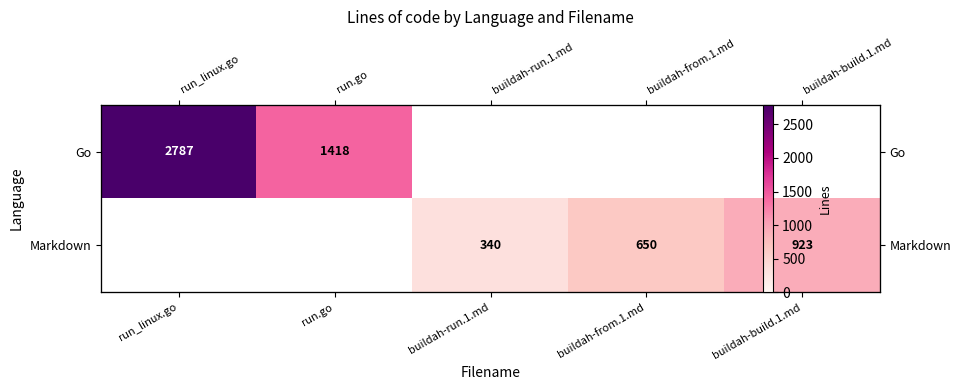

True or false: Markdown has a value of 89 at buildah-run.1.md.

False